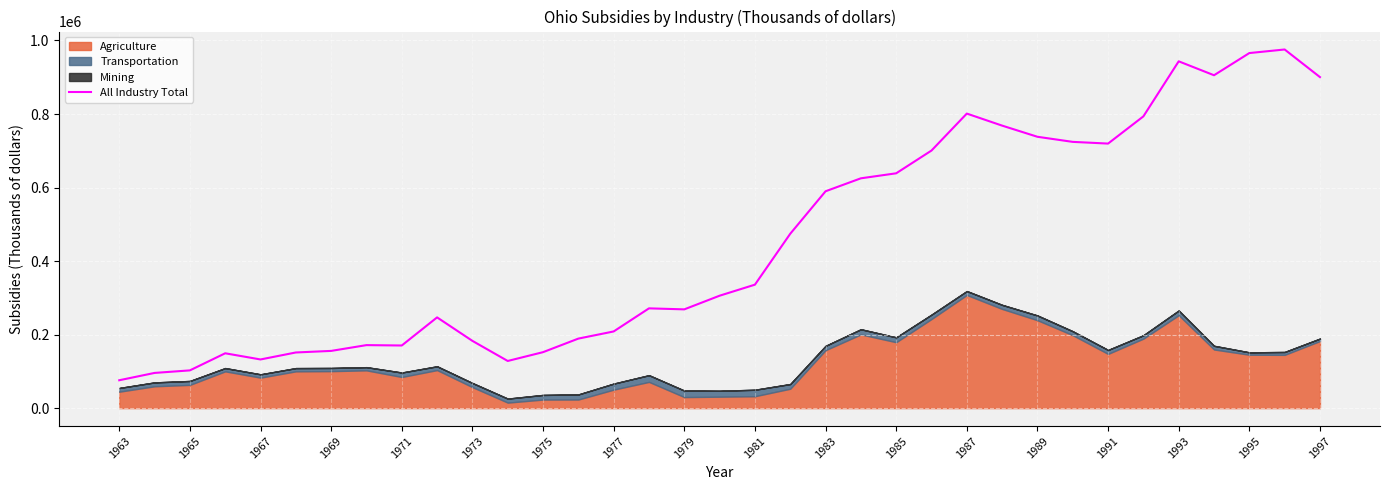

How many points are higher than both their immediate neighbors (excluding endpoints)?

7